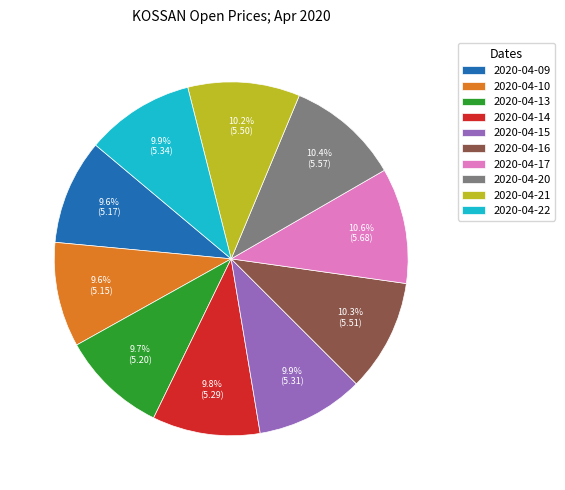

What is the ratio of the value at 2020-04-13 to the value at 2020-04-22?

1.0